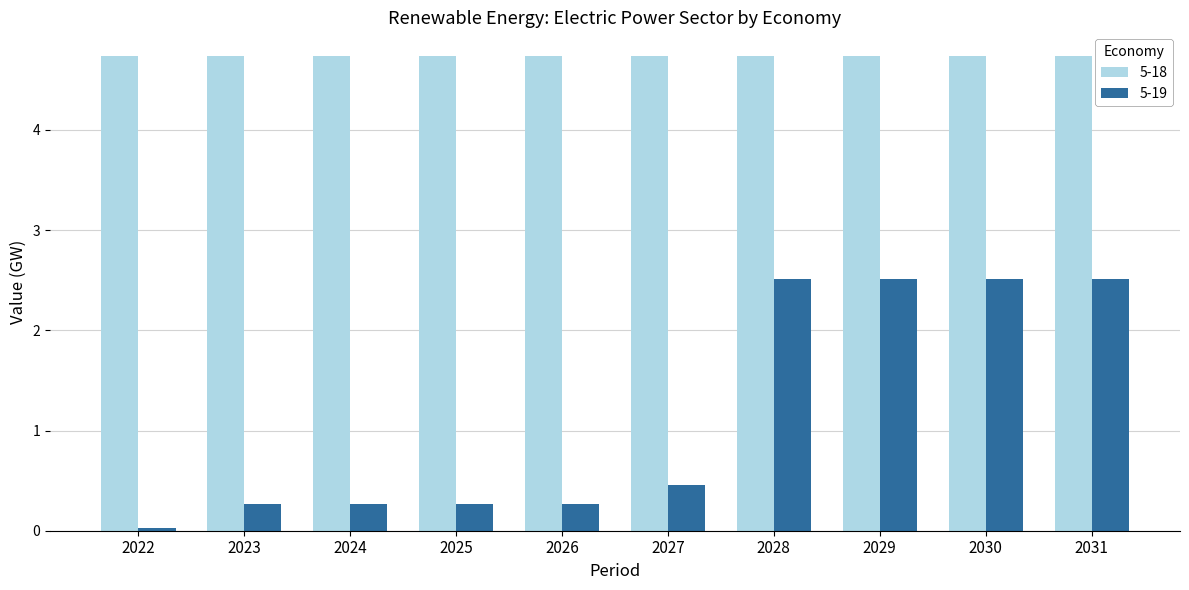

At which label is 5-19 closest to 1?

2027